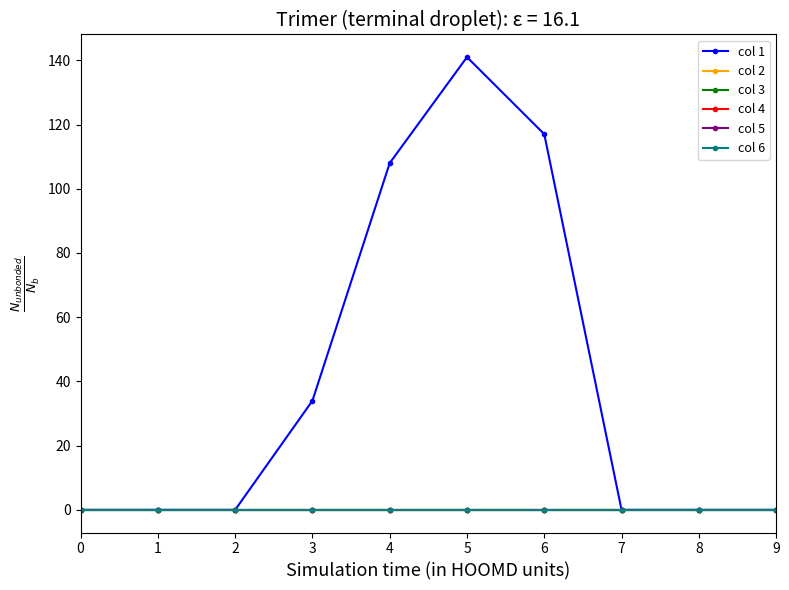

True or false: col 5 has more than 2 points higher than both neighbors.

False